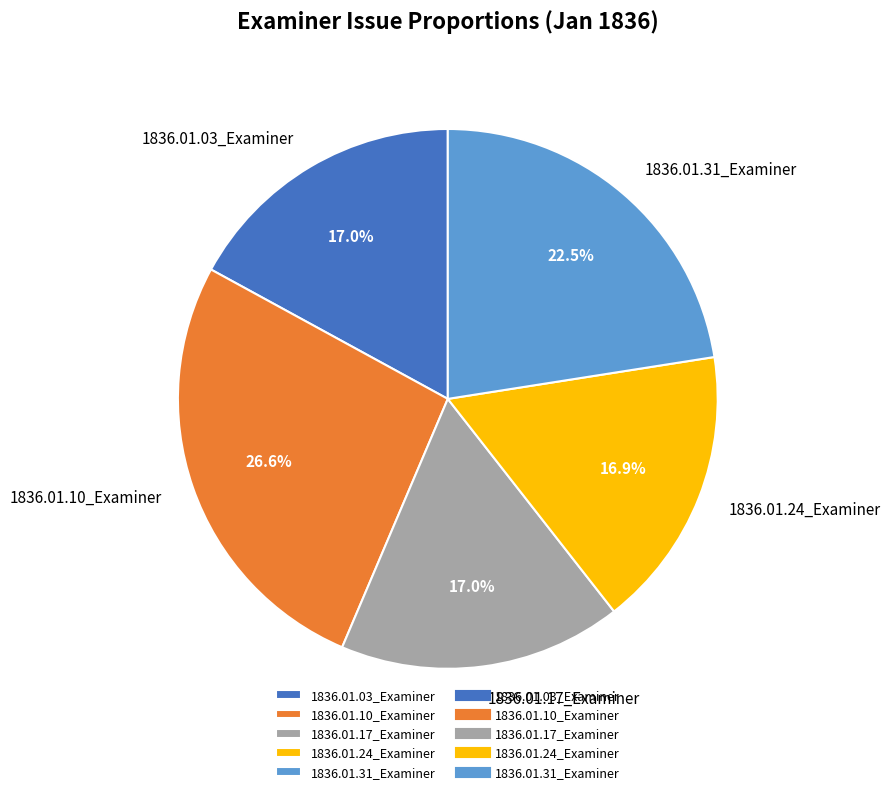

Is it true that 1836.01.03_Examiner is 17% of the pie?

True